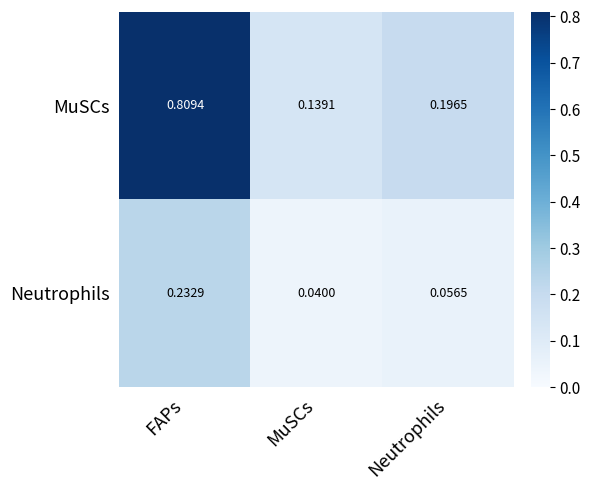

Count the number of categories in the chart.

3